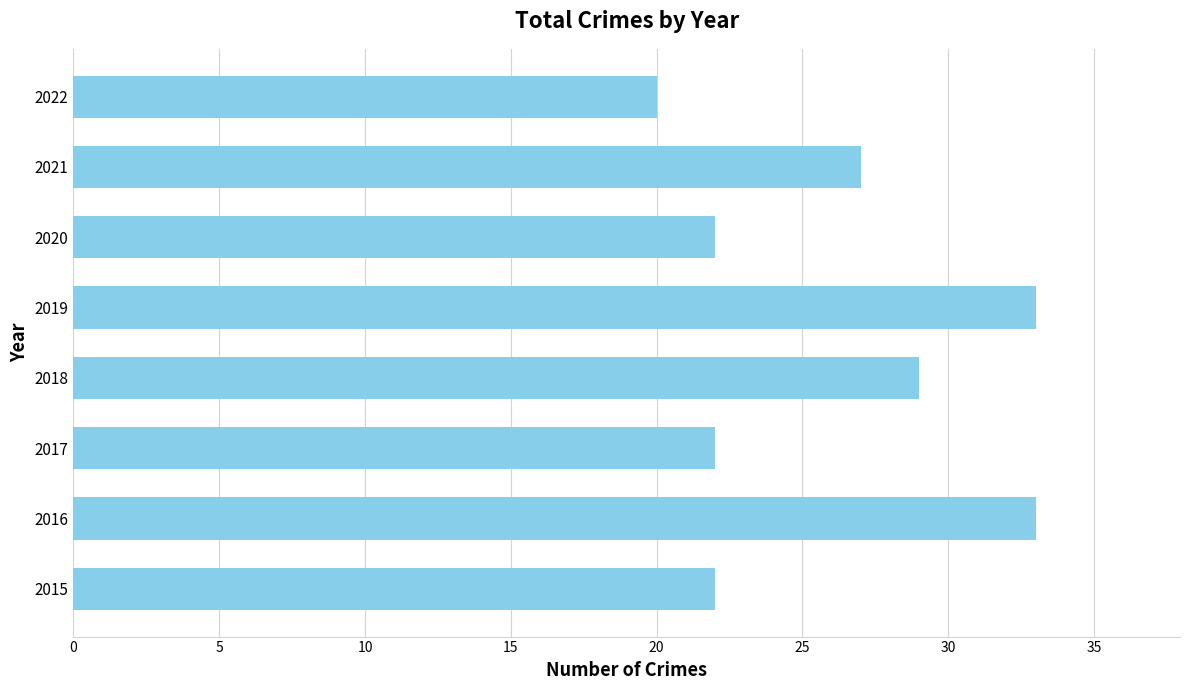

Reading bottom to top, extract all data points from this chart.

2015=22	2016=33	2017=22	2018=29	2019=33	2020=22	2021=27	2022=20